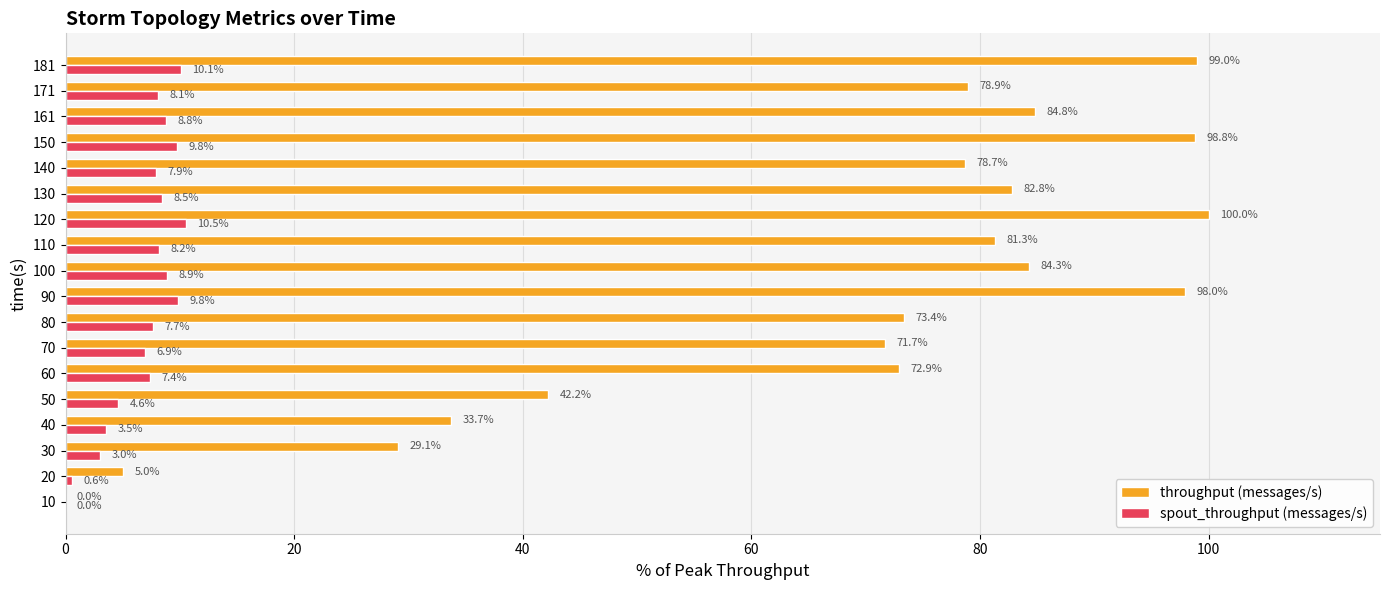

The value of spout_throughput (messages/s) at 150 is 9.8. True or false?

True